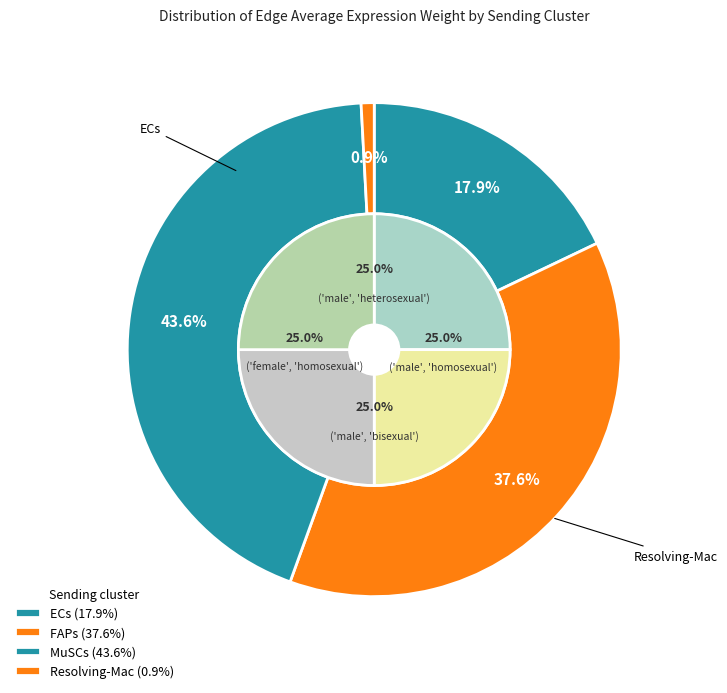

Which slice is the largest?

MuSCs